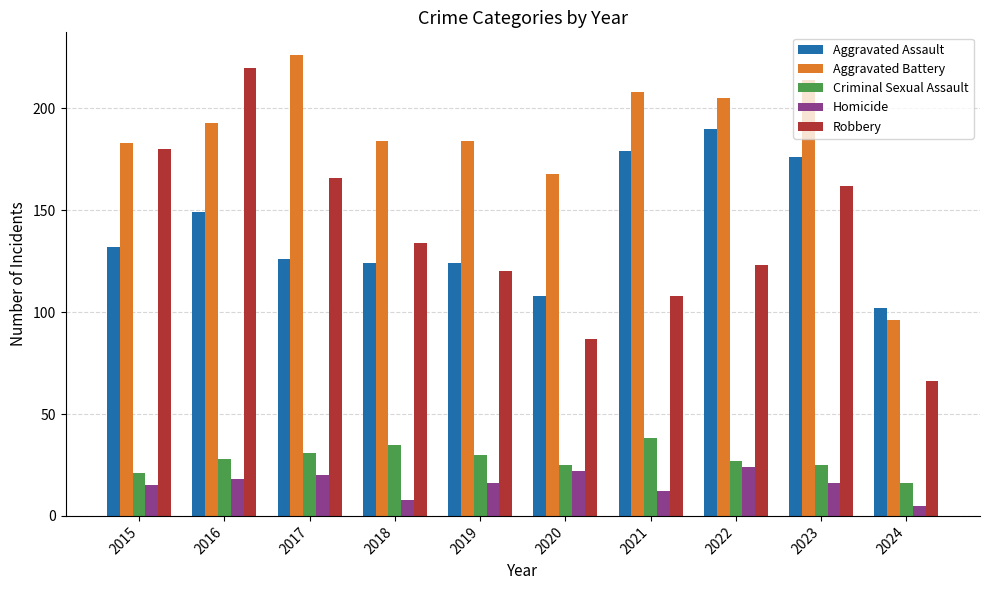

At which label does Homicide reach its peak?

2022